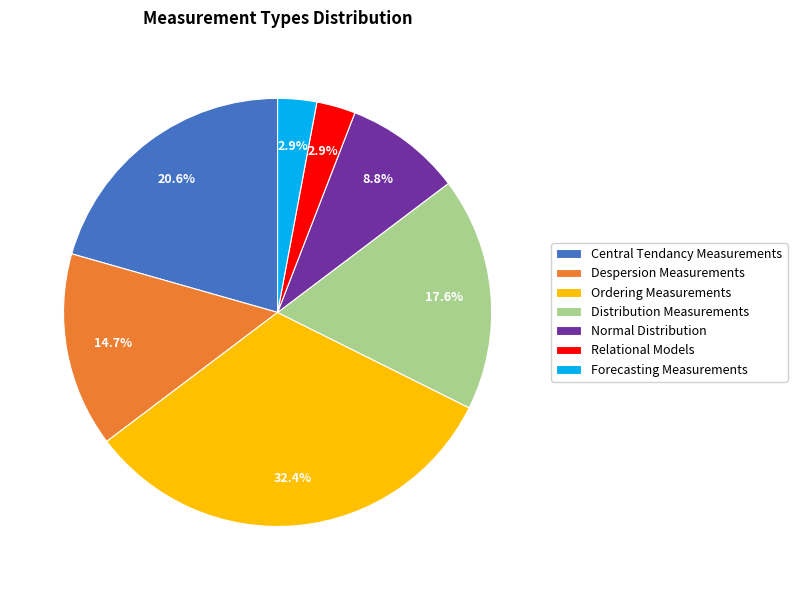

How many slices are in this pie chart?

7